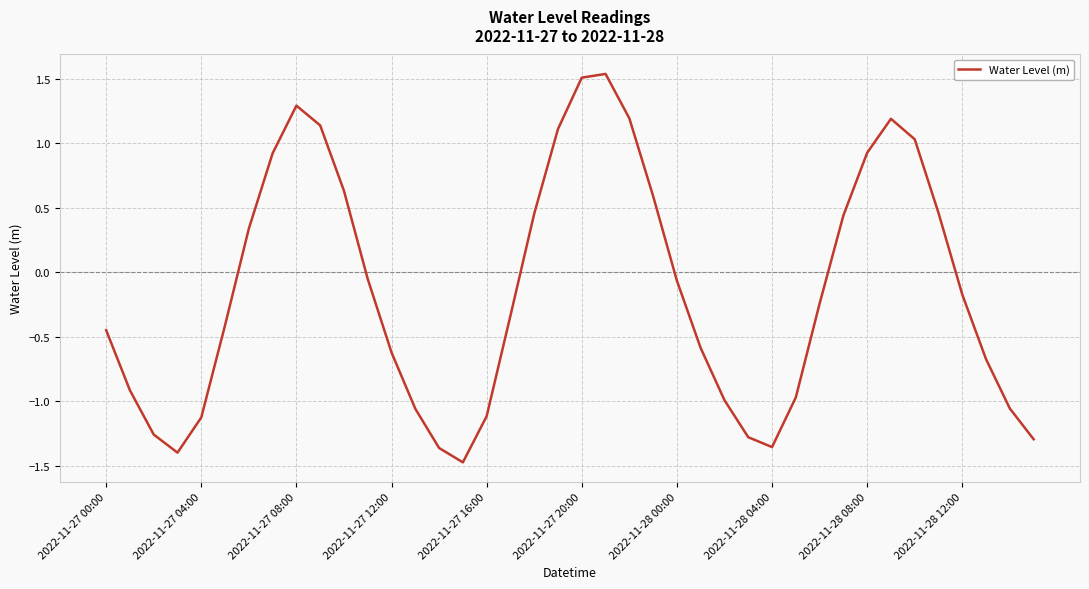

What is the difference between the maximum and minimum values?

3.0